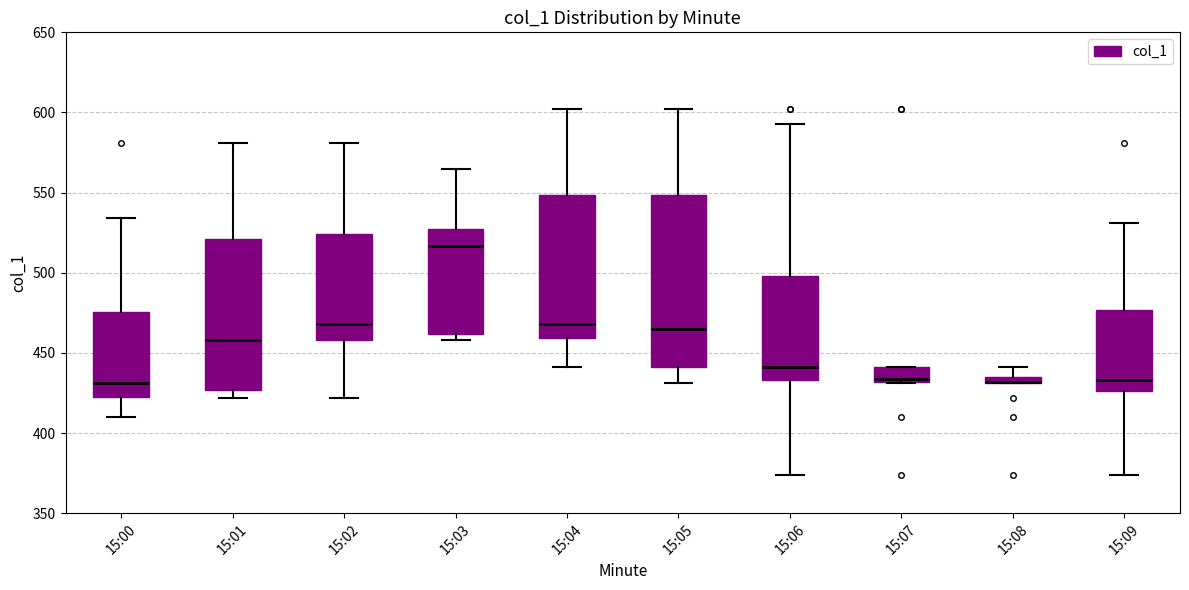

Comparing the boxes themselves (not the whiskers), which one is the tallest?

15:05